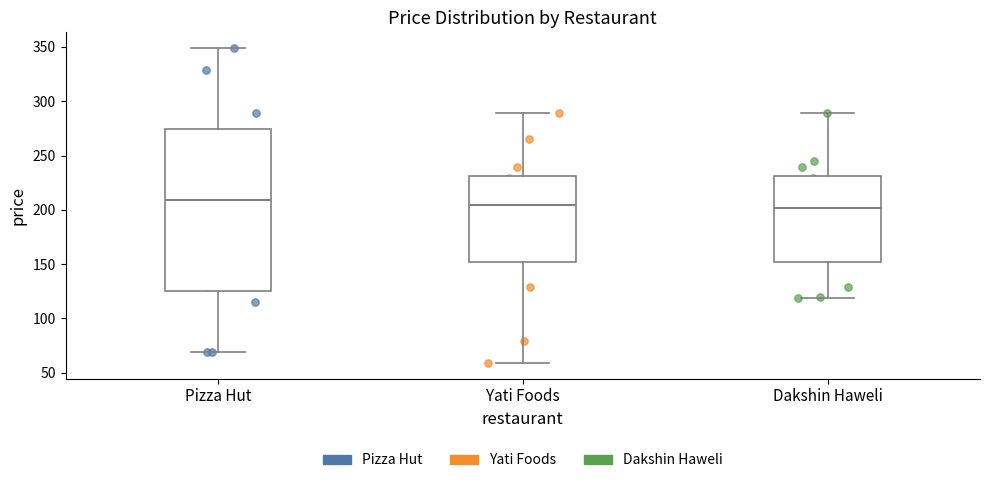

Reading left to right, transcribe this box plot: for each box, give where its median line is, the range the box spans, and where its two whiskers end, as read against the y-axis. The values are not printed on the chart, so give them approximately, as read against the axis.

Pizza Hut: median 210, box 125 to 275, whiskers 70 to 350
Yati Foods: median 205, box 150 to 230, whiskers 60 to 290
Dakshin Haweli: median 200, box 150 to 230, whiskers 120 to 290